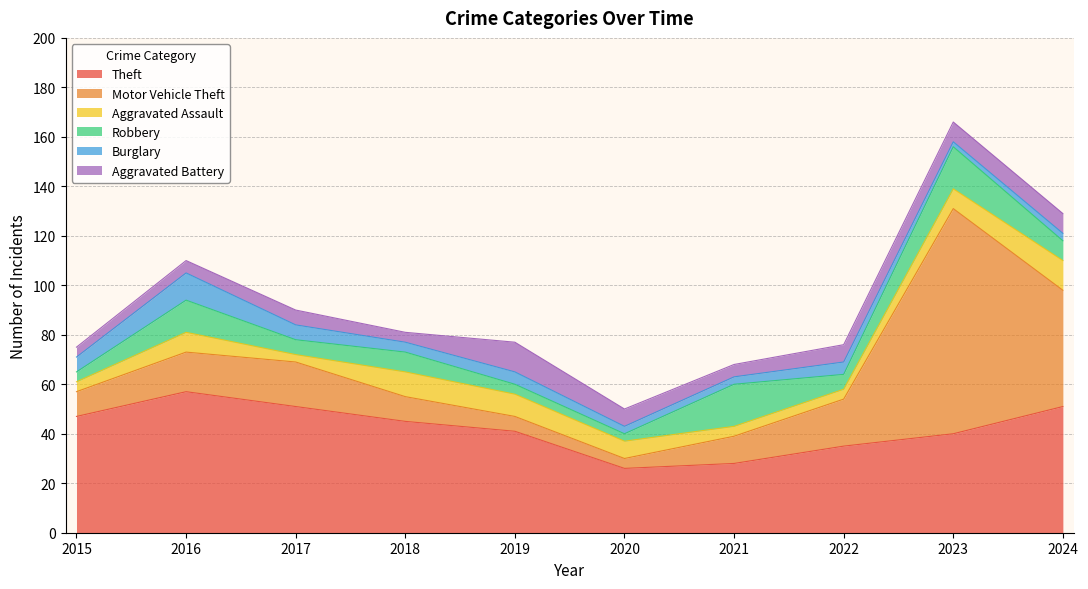

The Aggravated Battery series shows 4 at 2015. True or false?

True